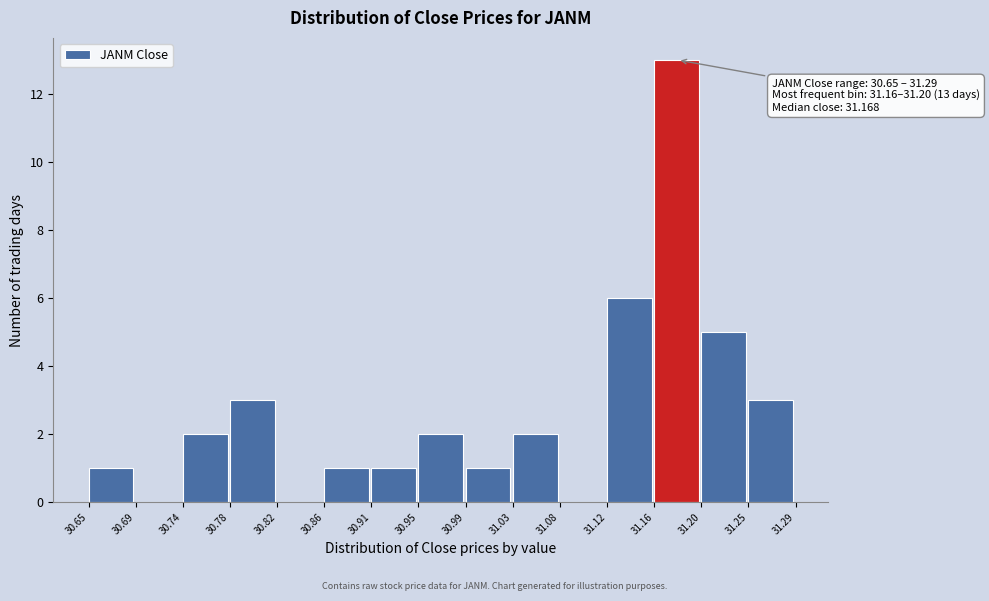

Which range on the x-axis has the tallest bar?

31.16 to 31.20